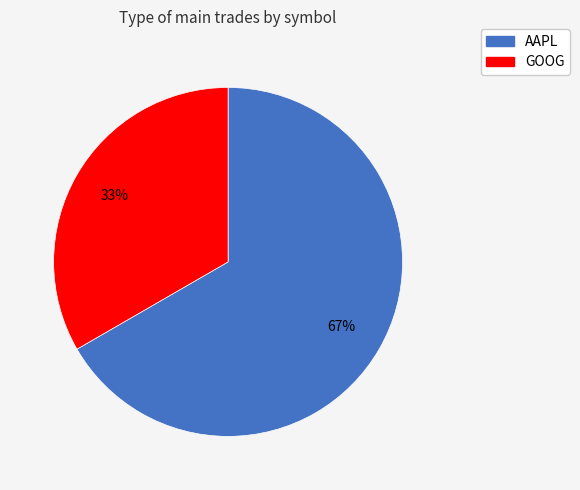

What percentage is the AAPL slice, to the nearest percent?

67%